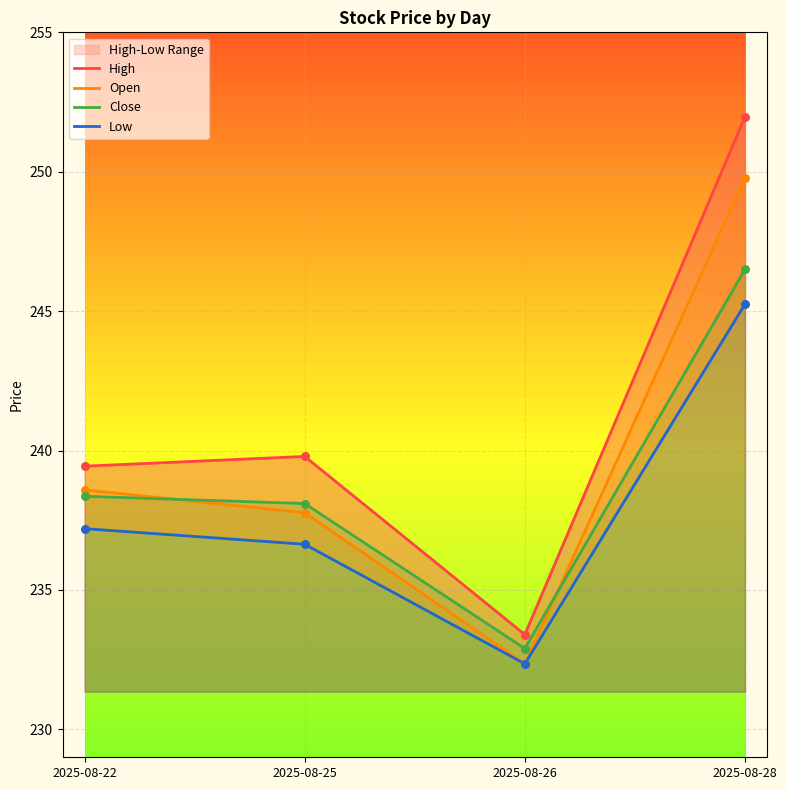

Which series contains the highest Y value?

High